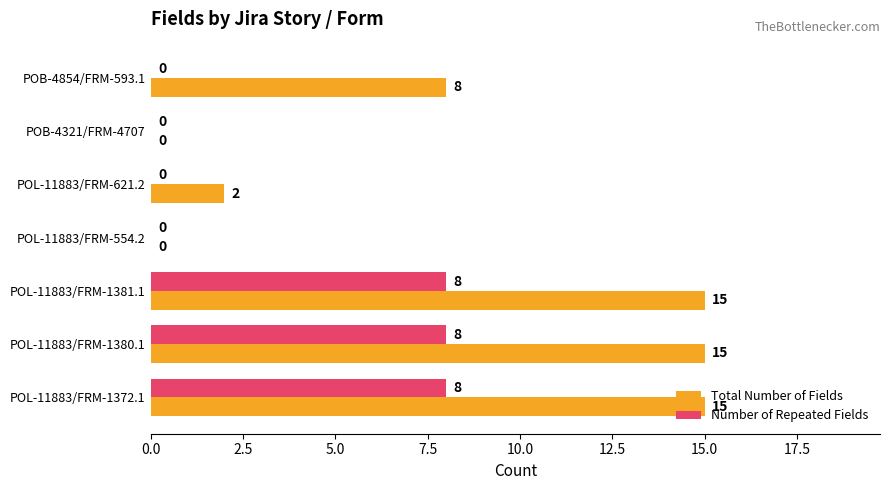

Is the value of Number of Repeated Fields at POL-11883/FRM-621.2 greater than the value of Total Number of Fields at POL-11883/FRM-1381.1?

No